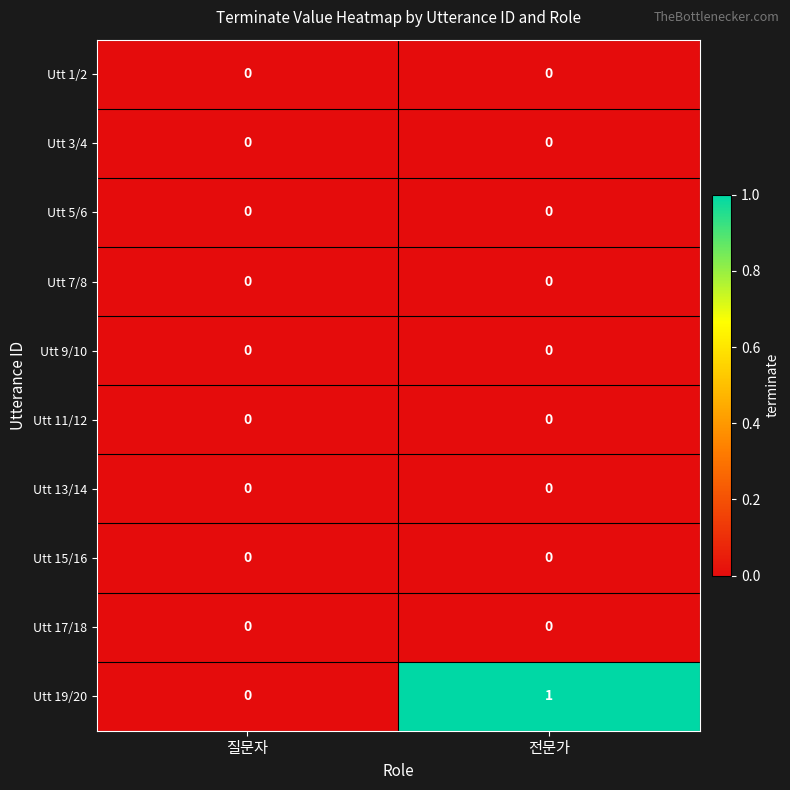

How many distinct data groups are displayed?

10